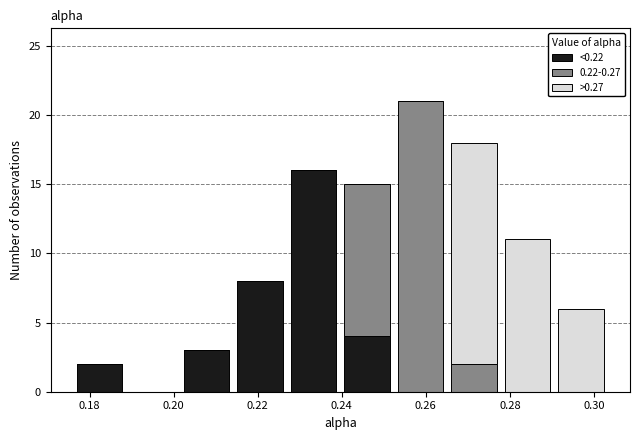

What is the total height of the stacked bar covering 0.176 to 0.188 on the x-axis? Neither the bar edges nor the heights are printed on the chart, so give them approximately, as read against the axes.

2